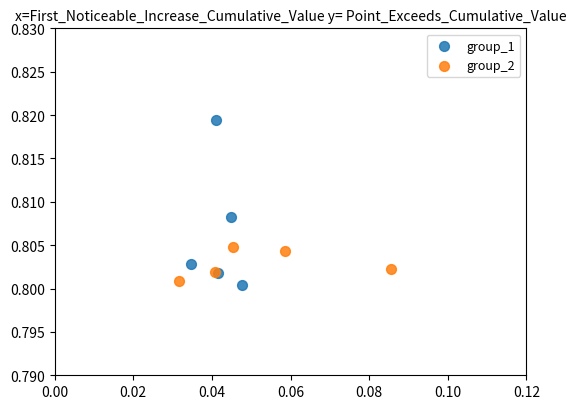

What are all the series names shown in the legend?

group_1, group_2